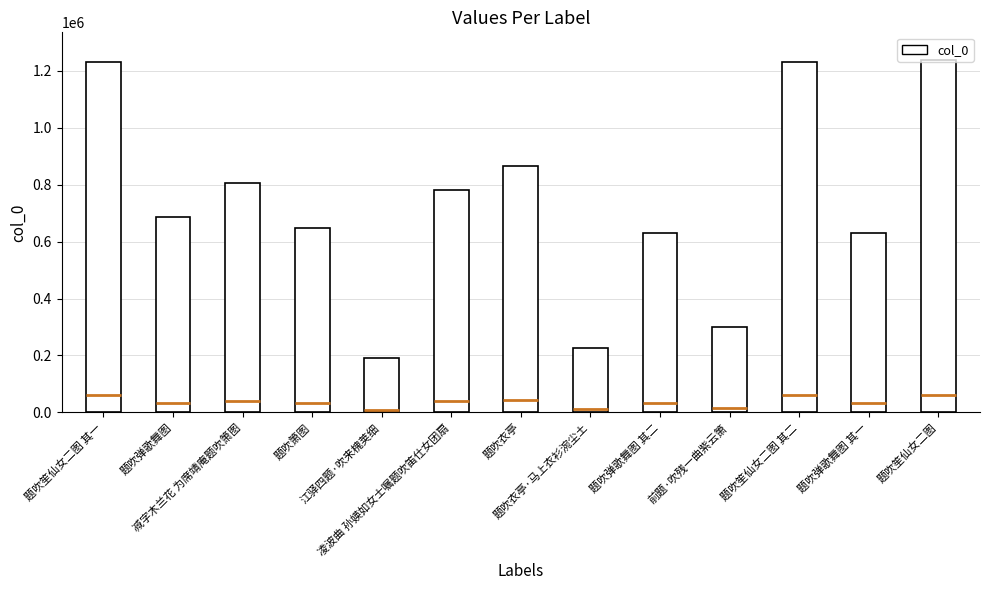

Count the number of categories in the chart.

13